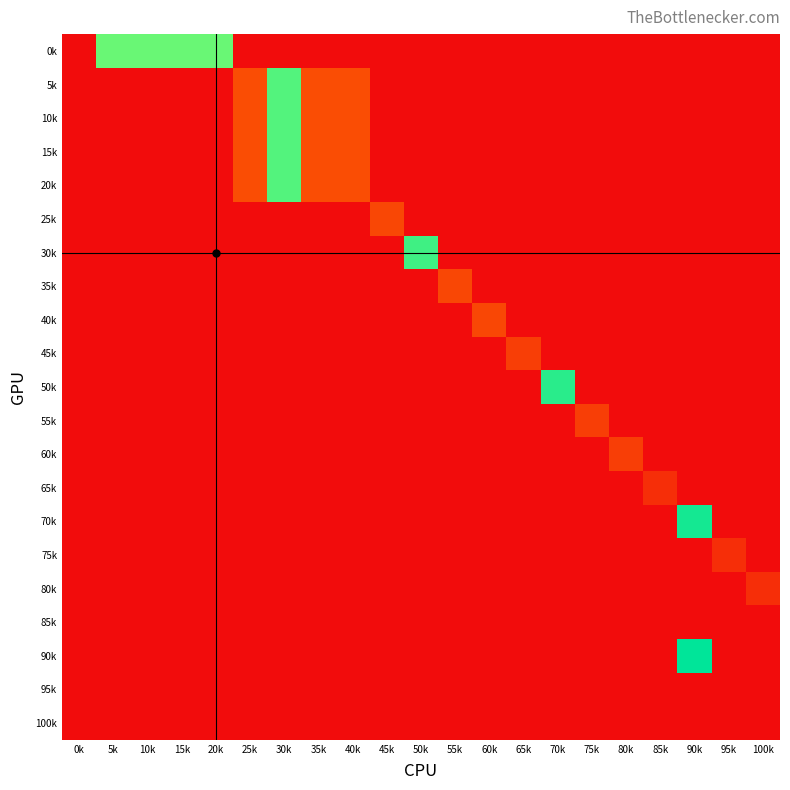

Reading left to right, what are all the values shown in this chart?

0k: 0k=0.0	5k=6.9	10k=6.9	15k=6.9	20k=6.9	25k=0.0	30k=0.0	35k=0.0	40k=0.0	45k=0.0	50k=0.0	55k=0.0	60k=0.0	65k=0.0	70k=0.0	75k=0.0	80k=0.0	85k=0.0	90k=0.0	95k=0.0	100k=0.0
5k: 0k=0.0	5k=0.0	10k=0.0	15k=0.0	20k=0.0	25k=1.3	30k=7.1	35k=1.3	40k=1.3	45k=0.0	50k=0.0	55k=0.0	60k=0.0	65k=0.0	70k=0.0	75k=0.0	80k=0.0	85k=0.0	90k=0.0	95k=0.0	100k=0.0
10k: 0k=0.0	5k=0.0	10k=0.0	15k=0.0	20k=0.0	25k=1.3	30k=7.1	35k=1.3	40k=1.3	45k=0.0	50k=0.0	55k=0.0	60k=0.0	65k=0.0	70k=0.0	75k=0.0	80k=0.0	85k=0.0	90k=0.0	95k=0.0	100k=0.0
15k: 0k=0.0	5k=0.0	10k=0.0	15k=0.0	20k=0.0	25k=1.3	30k=7.1	35k=1.3	40k=1.3	45k=0.0	50k=0.0	55k=0.0	60k=0.0	65k=0.0	70k=0.0	75k=0.0	80k=0.0	85k=0.0	90k=0.0	95k=0.0	100k=0.0
20k: 0k=0.0	5k=0.0	10k=0.0	15k=0.0	20k=0.0	25k=1.3	30k=7.1	35k=1.3	40k=1.3	45k=0.0	50k=0.0	55k=0.0	60k=0.0	65k=0.0	70k=0.0	75k=0.0	80k=0.0	85k=0.0	90k=0.0	95k=0.0	100k=0.0
25k: 0k=0.0	5k=0.0	10k=0.0	15k=0.0	20k=0.0	25k=0.0	30k=0.0	35k=0.0	40k=0.0	45k=1.2	50k=0.0	55k=0.0	60k=0.0	65k=0.0	70k=0.0	75k=0.0	80k=0.0	85k=0.0	90k=0.0	95k=0.0	100k=0.0
30k: 0k=0.0	5k=0.0	10k=0.0	15k=0.0	20k=0.0	25k=0.0	30k=0.0	35k=0.0	40k=0.0	45k=0.0	50k=7.4	55k=0.0	60k=0.0	65k=0.0	70k=0.0	75k=0.0	80k=0.0	85k=0.0	90k=0.0	95k=0.0	100k=0.0
35k: 0k=0.0	5k=0.0	10k=0.0	15k=0.0	20k=0.0	25k=0.0	30k=0.0	35k=0.0	40k=0.0	45k=0.0	50k=0.0	55k=1.2	60k=0.0	65k=0.0	70k=0.0	75k=0.0	80k=0.0	85k=0.0	90k=0.0	95k=0.0	100k=0.0
40k: 0k=0.0	5k=0.0	10k=0.0	15k=0.0	20k=0.0	25k=0.0	30k=0.0	35k=0.0	40k=0.0	45k=0.0	50k=0.0	55k=0.0	60k=1.2	65k=0.0	70k=0.0	75k=0.0	80k=0.0	85k=0.0	90k=0.0	95k=0.0	100k=0.0
45k: 0k=0.0	5k=0.0	10k=0.0	15k=0.0	20k=0.0	25k=0.0	30k=0.0	35k=0.0	40k=0.0	45k=0.0	50k=0.0	55k=0.0	60k=0.0	65k=1.0	70k=0.0	75k=0.0	80k=0.0	85k=0.0	90k=0.0	95k=0.0	100k=0.0
50k: 0k=0.0	5k=0.0	10k=0.0	15k=0.0	20k=0.0	25k=0.0	30k=0.0	35k=0.0	40k=0.0	45k=0.0	50k=0.0	55k=0.0	60k=0.0	65k=0.0	70k=7.7	75k=0.0	80k=0.0	85k=0.0	90k=0.0	95k=0.0	100k=0.0
55k: 0k=0.0	5k=0.0	10k=0.0	15k=0.0	20k=0.0	25k=0.0	30k=0.0	35k=0.0	40k=0.0	45k=0.0	50k=0.0	55k=0.0	60k=0.0	65k=0.0	70k=0.0	75k=1.0	80k=0.0	85k=0.0	90k=0.0	95k=0.0	100k=0.0
60k: 0k=0.0	5k=0.0	10k=0.0	15k=0.0	20k=0.0	25k=0.0	30k=0.0	35k=0.0	40k=0.0	45k=0.0	50k=0.0	55k=0.0	60k=0.0	65k=0.0	70k=0.0	75k=0.0	80k=1.0	85k=0.0	90k=0.0	95k=0.0	100k=0.0
65k: 0k=0.0	5k=0.0	10k=0.0	15k=0.0	20k=0.0	25k=0.0	30k=0.0	35k=0.0	40k=0.0	45k=0.0	50k=0.0	55k=0.0	60k=0.0	65k=0.0	70k=0.0	75k=0.0	80k=0.0	85k=0.7	90k=0.0	95k=0.0	100k=0.0
70k: 0k=0.0	5k=0.0	10k=0.0	15k=0.0	20k=0.0	25k=0.0	30k=0.0	35k=0.0	40k=0.0	45k=0.0	50k=0.0	55k=0.0	60k=0.0	65k=0.0	70k=0.0	75k=0.0	80k=0.0	85k=0.0	90k=8.0	95k=0.0	100k=0.0
75k: 0k=0.0	5k=0.0	10k=0.0	15k=0.0	20k=0.0	25k=0.0	30k=0.0	35k=0.0	40k=0.0	45k=0.0	50k=0.0	55k=0.0	60k=0.0	65k=0.0	70k=0.0	75k=0.0	80k=0.0	85k=0.0	90k=0.0	95k=0.7	100k=0.0
80k: 0k=0.0	5k=0.0	10k=0.0	15k=0.0	20k=0.0	25k=0.0	30k=0.0	35k=0.0	40k=0.0	45k=0.0	50k=0.0	55k=0.0	60k=0.0	65k=0.0	70k=0.0	75k=0.0	80k=0.0	85k=0.0	90k=0.0	95k=0.0	100k=0.7
85k: 0k=0.0	5k=0.0	10k=0.0	15k=0.0	20k=0.0	25k=0.0	30k=0.0	35k=0.0	40k=0.0	45k=0.0	50k=0.0	55k=0.0	60k=0.0	65k=0.0	70k=0.0	75k=0.0	80k=0.0	85k=0.0	90k=0.0	95k=0.0	100k=0.0
90k: 0k=0.0	5k=0.0	10k=0.0	15k=0.0	20k=0.0	25k=0.0	30k=0.0	35k=0.0	40k=0.0	45k=0.0	50k=0.0	55k=0.0	60k=0.0	65k=0.0	70k=0.0	75k=0.0	80k=0.0	85k=0.0	90k=8.3	95k=0.0	100k=0.0
95k: 0k=0.0	5k=0.0	10k=0.0	15k=0.0	20k=0.0	25k=0.0	30k=0.0	35k=0.0	40k=0.0	45k=0.0	50k=0.0	55k=0.0	60k=0.0	65k=0.0	70k=0.0	75k=0.0	80k=0.0	85k=0.0	90k=0.0	95k=0.0	100k=0.0
100k: 0k=0.0	5k=0.0	10k=0.0	15k=0.0	20k=0.0	25k=0.0	30k=0.0	35k=0.0	40k=0.0	45k=0.0	50k=0.0	55k=0.0	60k=0.0	65k=0.0	70k=0.0	75k=0.0	80k=0.0	85k=0.0	90k=0.0	95k=0.0	100k=0.0